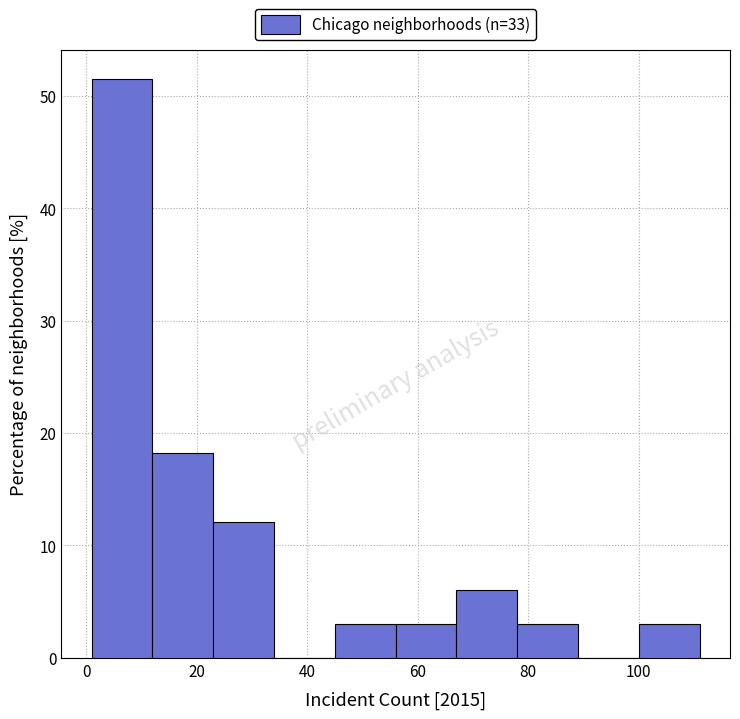

How tall is the bar that spans 45 to 56 on the x-axis? Neither the bar edges nor the heights are printed on the chart, so give them approximately, as read against the axes.

3